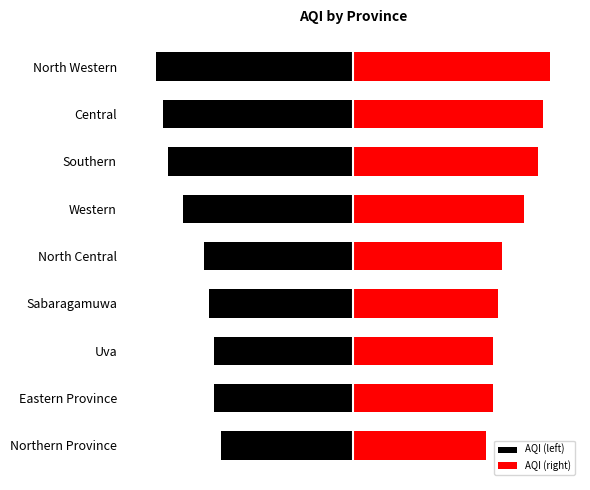

How many bars are there in total?

18